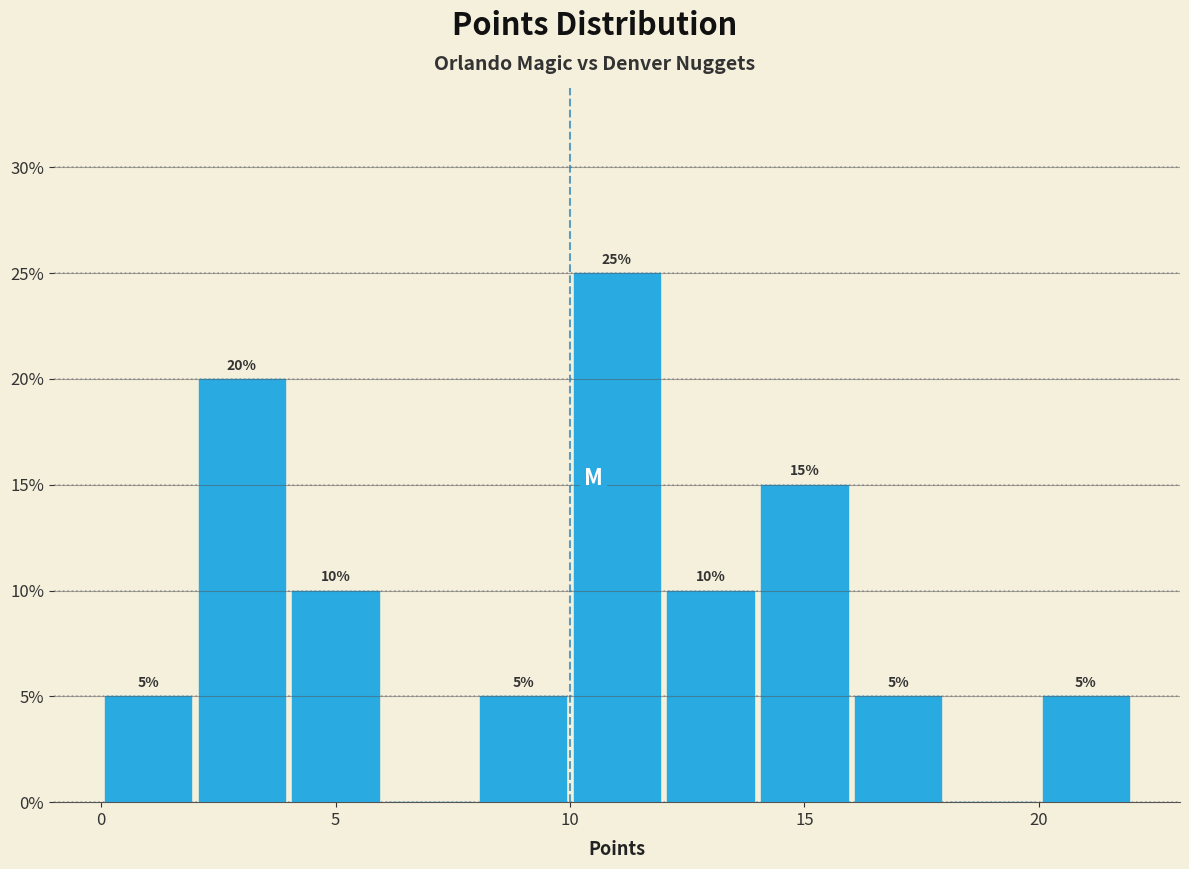

Which range on the x-axis has the tallest bar?

10 to 12